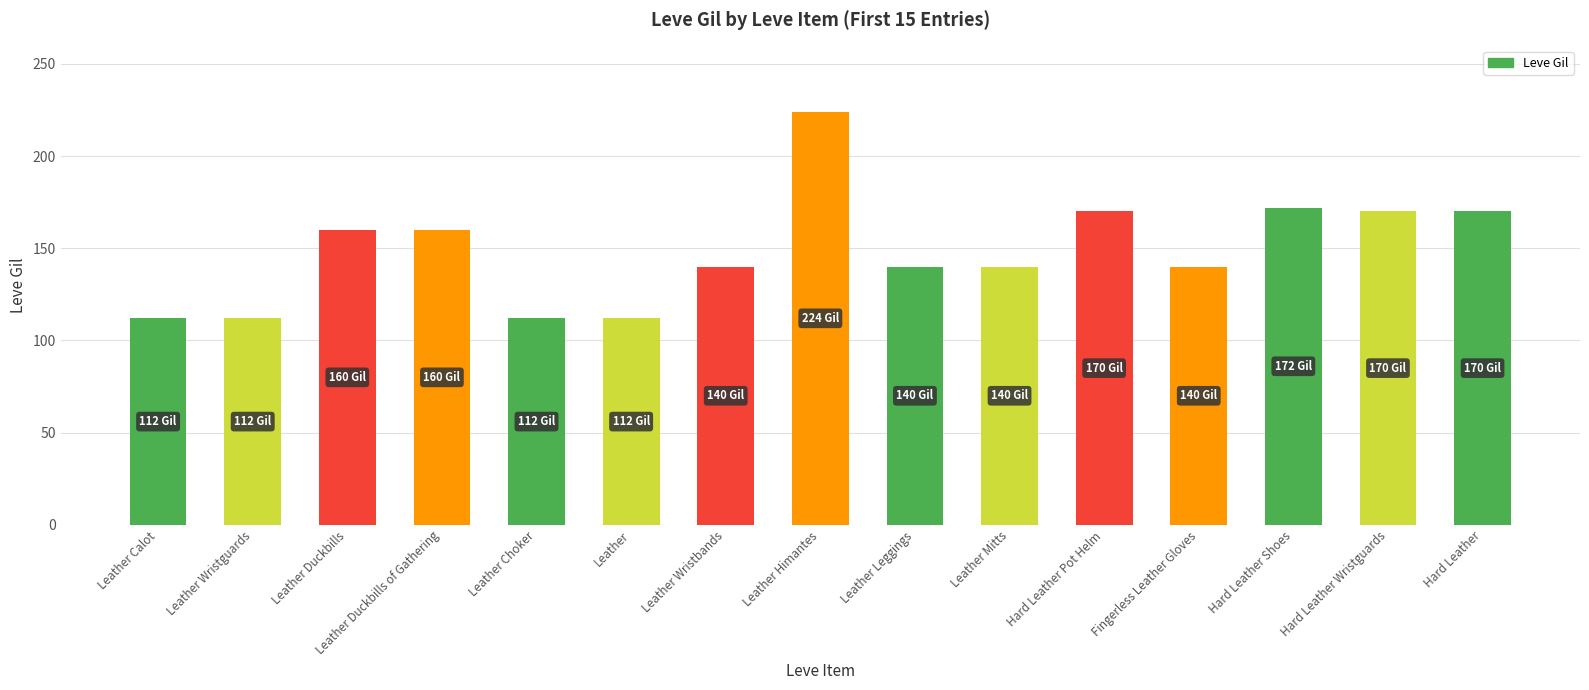

How many bars are there in total?

15